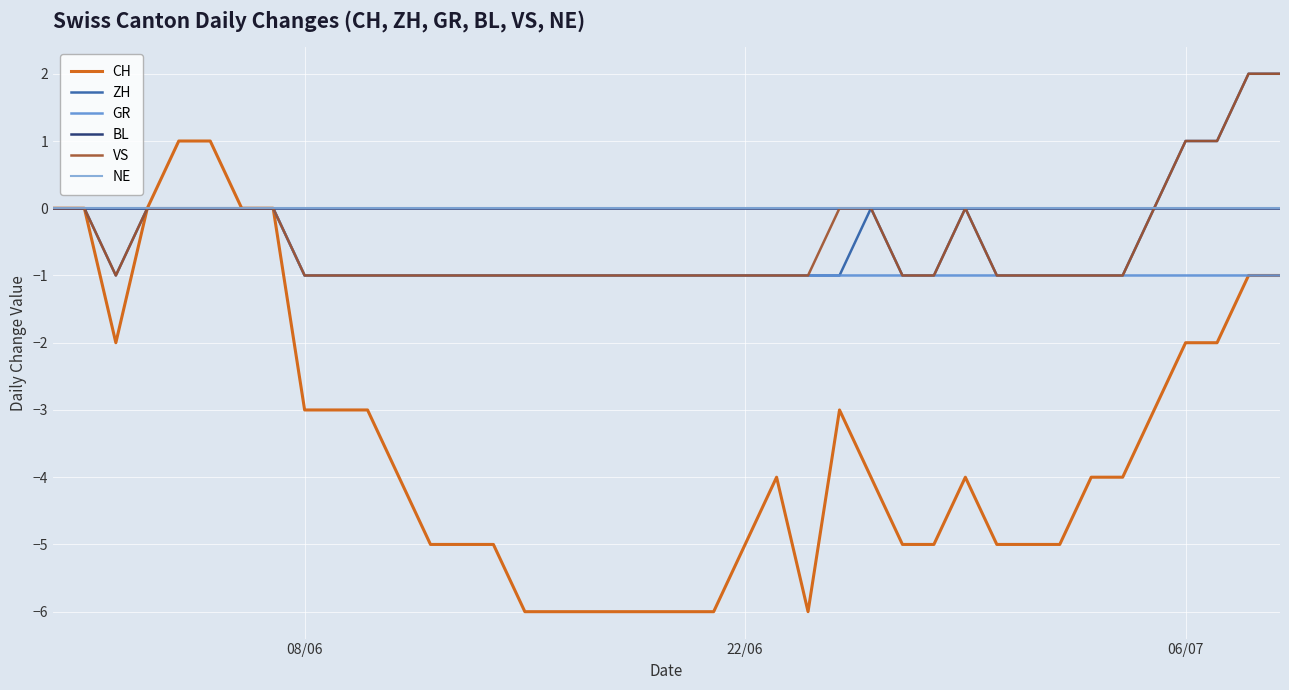

How many ZH values are between -1 and 0?

36